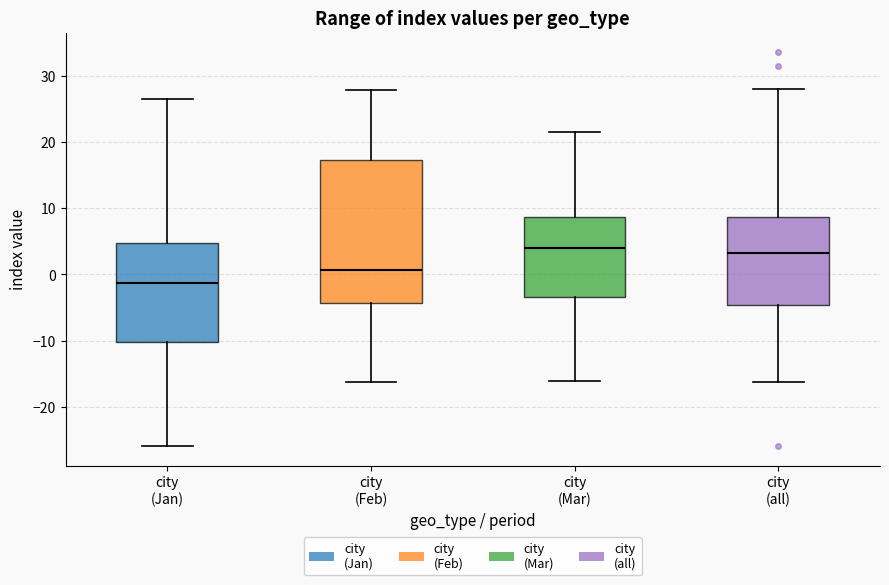

Reading left to right, read every box against the y-axis: the position of its median line, the range the box covers, and the ends of its whiskers. The values are not printed on the chart, so give them approximately, as read against the axis.

city (Jan): median -1, box -10 to 5, whiskers -26 to 27
city (Feb): median 1, box -4 to 17, whiskers -16 to 28
city (Mar): median 4, box -3 to 9, whiskers -16 to 21
city (all): median 3, box -5 to 9, whiskers -16 to 28